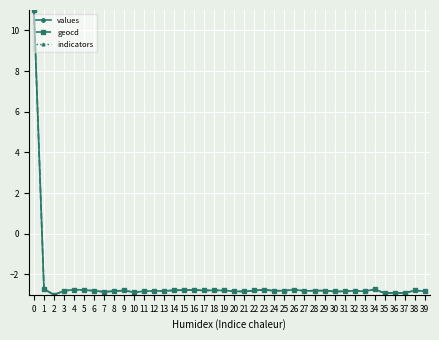

Between 2 and 27, which series saw the biggest shift?

geocd